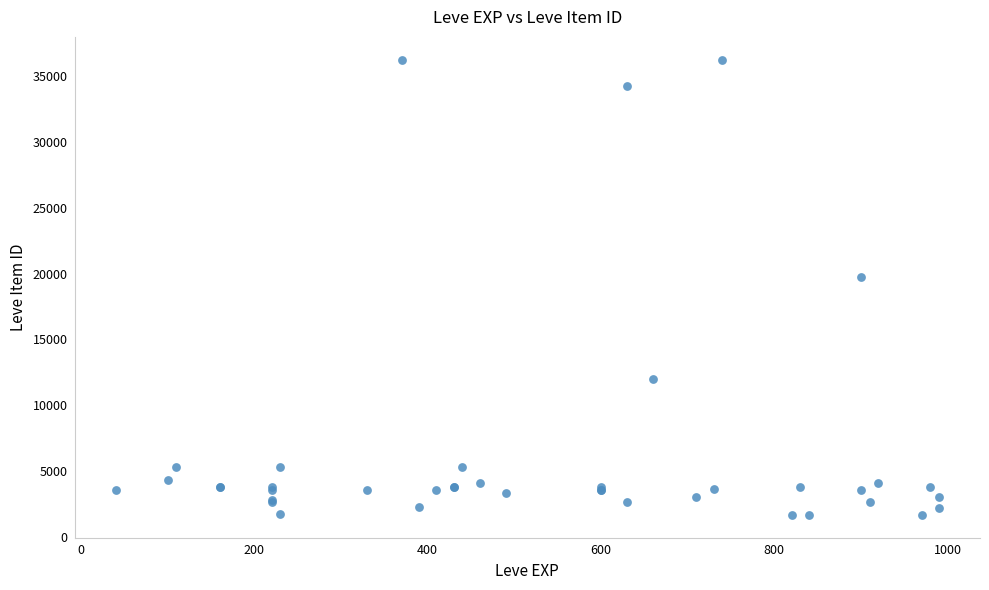

What Y value in the scatter plot is closest to 18967?

19744